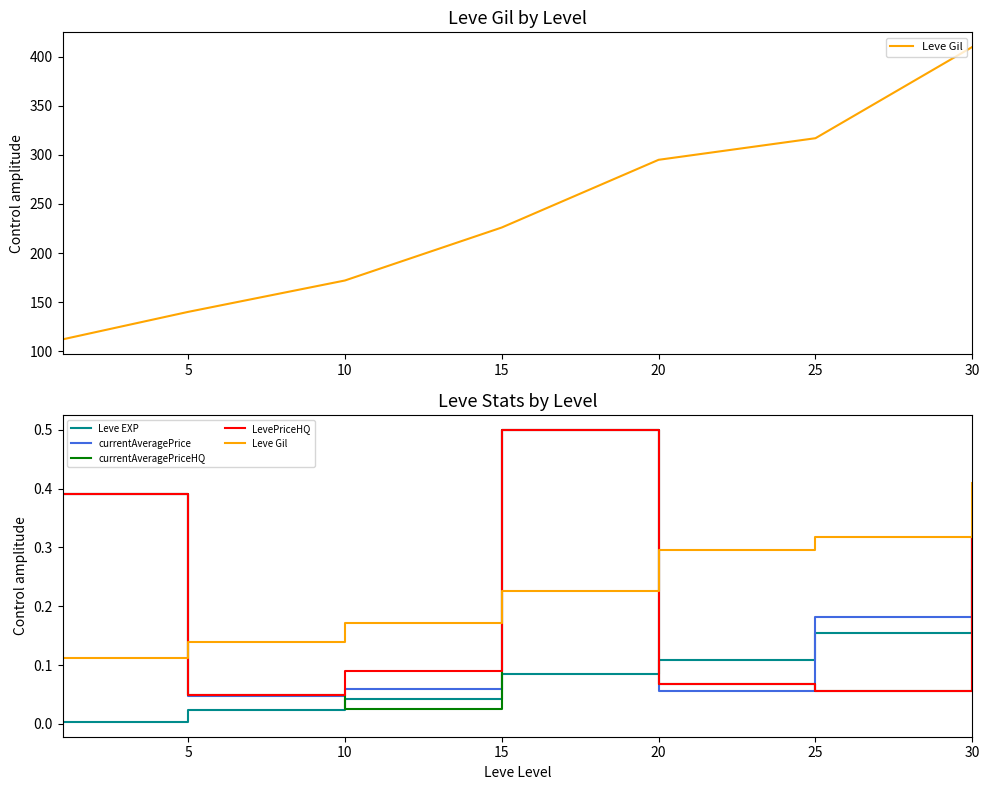

True or false: Leve EXP and Leve Gil cross at least once.

False